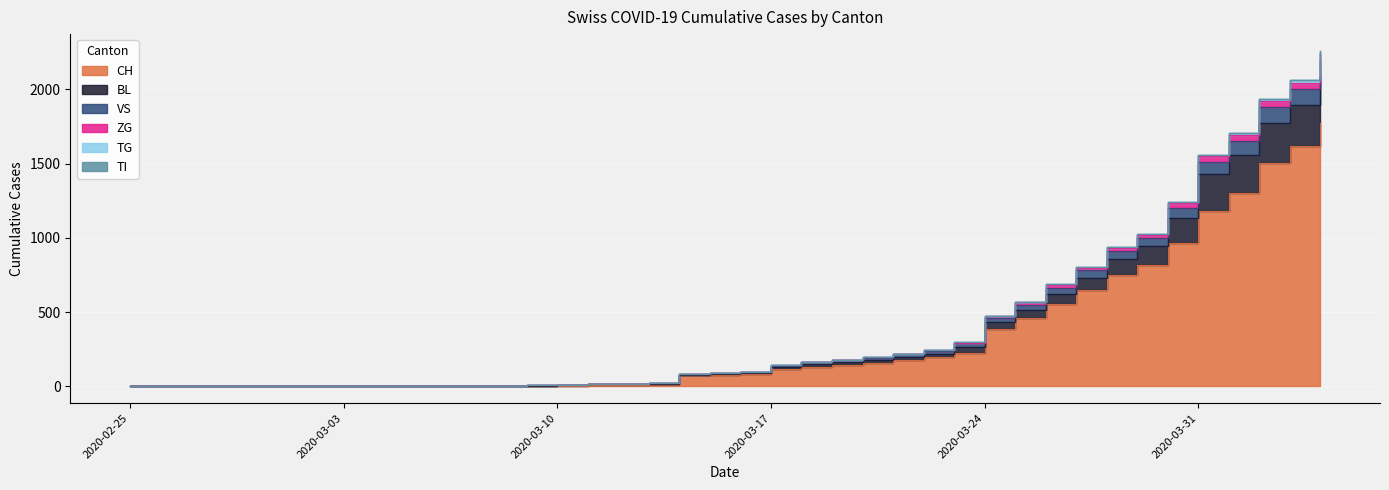

Is the value of TG at 2020-03-08 greater than the value of BL at 2020-04-04?

No